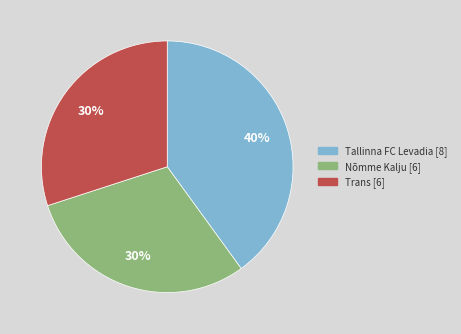

To the nearest percent, what is the difference between the largest and smallest slice percentages?

10%